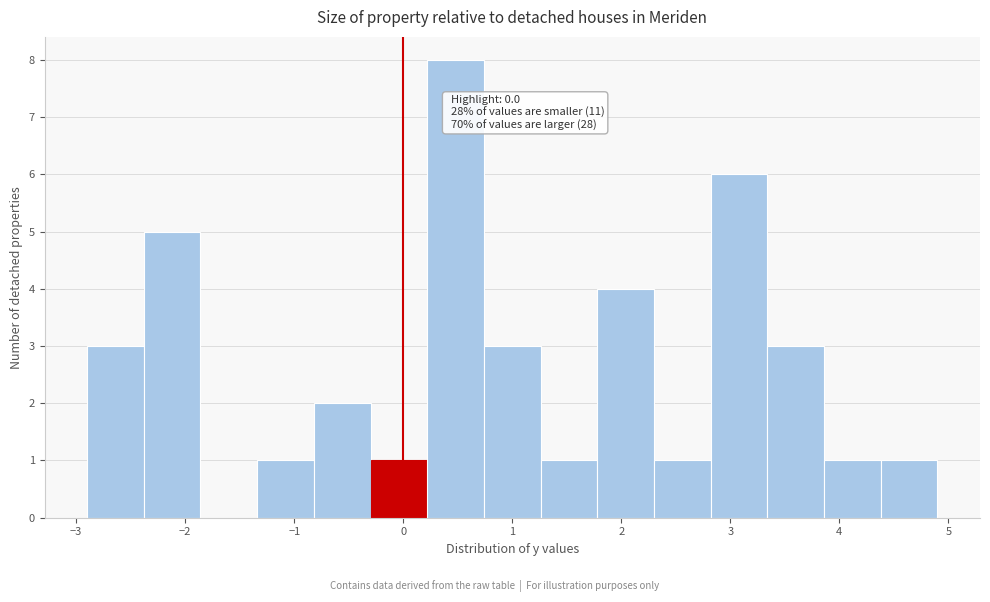

Over which range of the x-axis is the bar tallest?

0.22 to 0.74